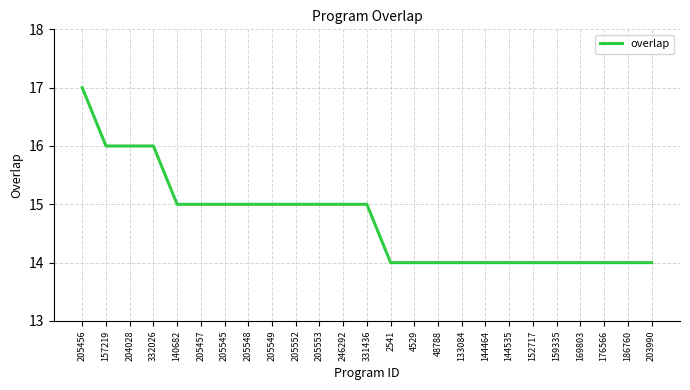

Reading right to left, extract all data points from this chart.

203990=14	186760=14	176566=14	169803=14	159335=14	152717=14	144535=14	144464=14	133084=14	48788=14	4529=14	2541=14	331436=15	246292=15	205553=15	205552=15	205549=15	205548=15	205545=15	205457=15	140682=15	332026=16	204028=16	157219=16	205456=17